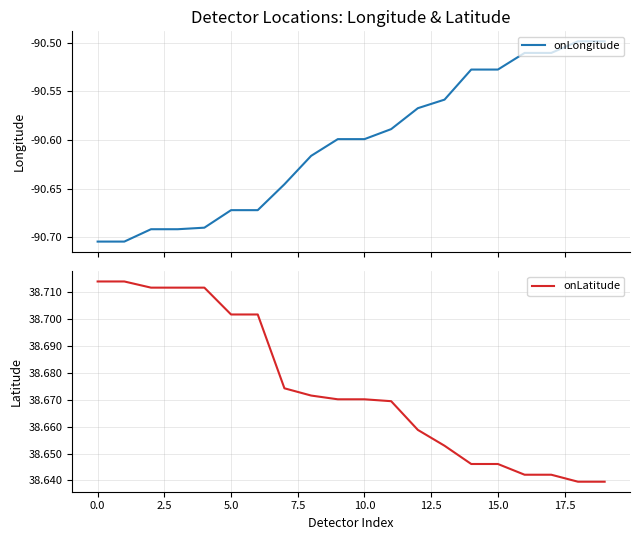

Does the chart display data point markers on the line(s)?

No